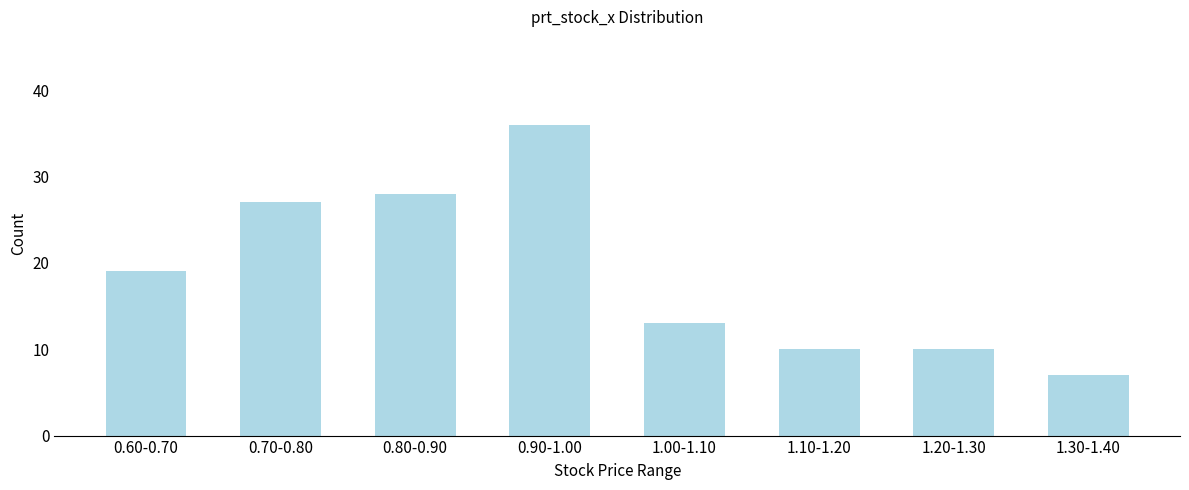

Reading left to right, transcribe all the data shown in this chart.

0.60-0.70=19	0.70-0.80=27	0.80-0.90=28	0.90-1.00=36	1.00-1.10=13	1.10-1.20=10	1.20-1.30=10	1.30-1.40=7